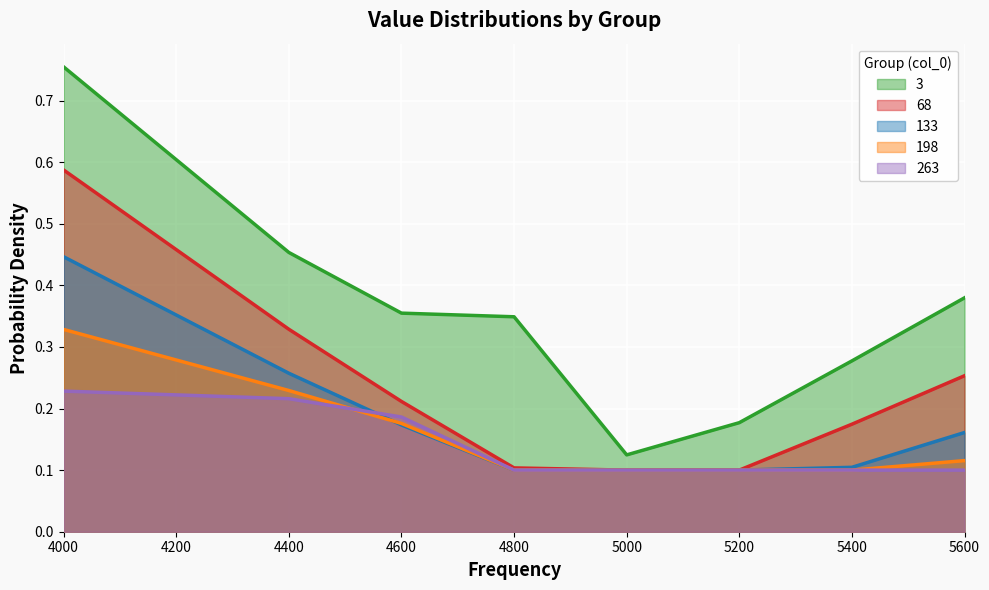

List the labels in order of 198 value, largest first.

4000, 4400, 4600, 5600, 4800, 5000, 5200, 5400